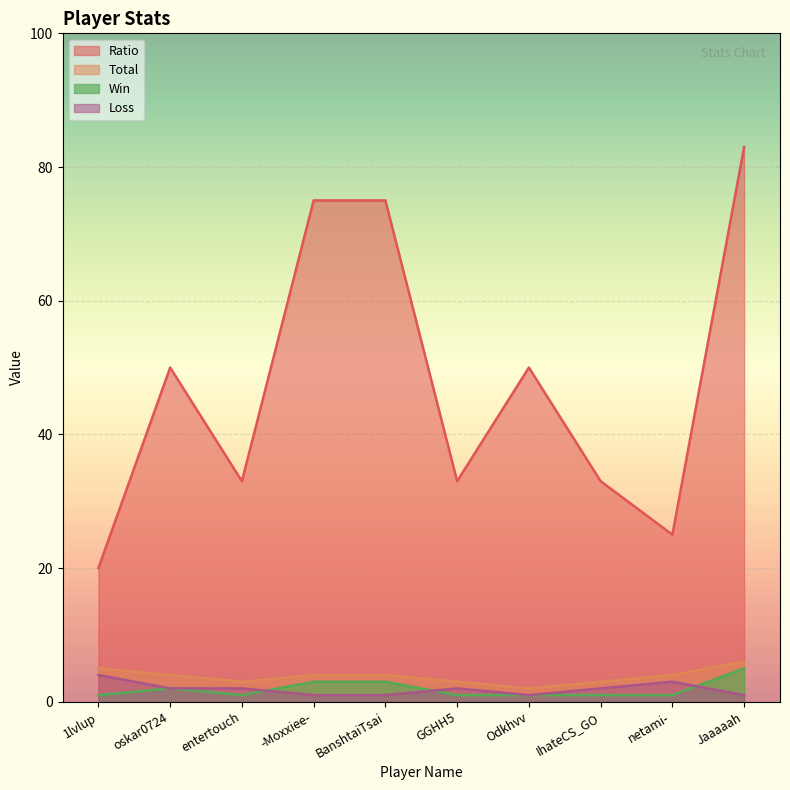

How many interior local valleys does the Ratio series have?

3